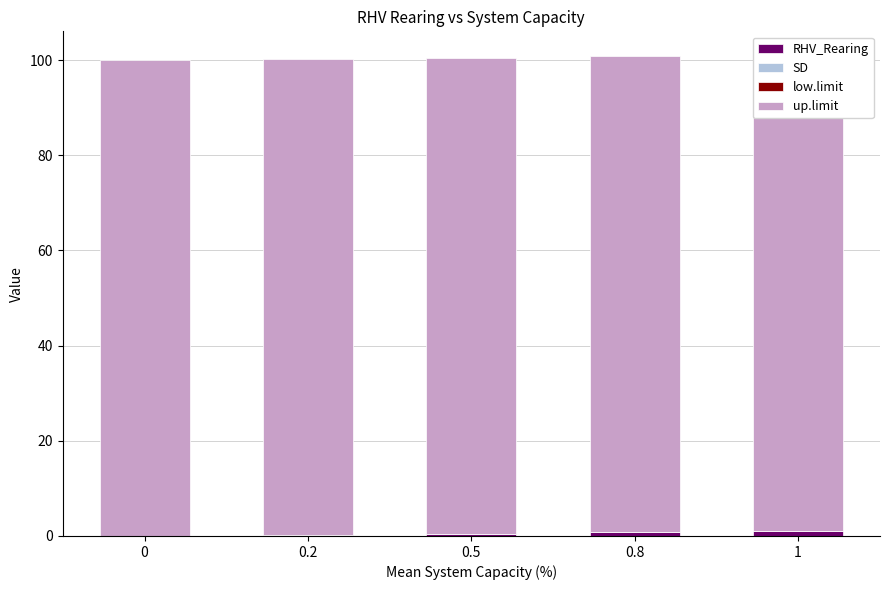

Which has a higher value, 0.5 or 0.2?

0.5